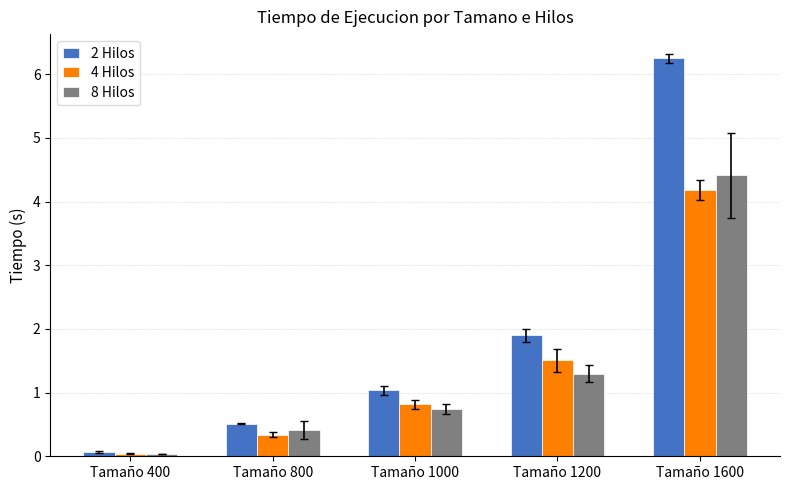

At how many categories does at least one series exceed 5?

1